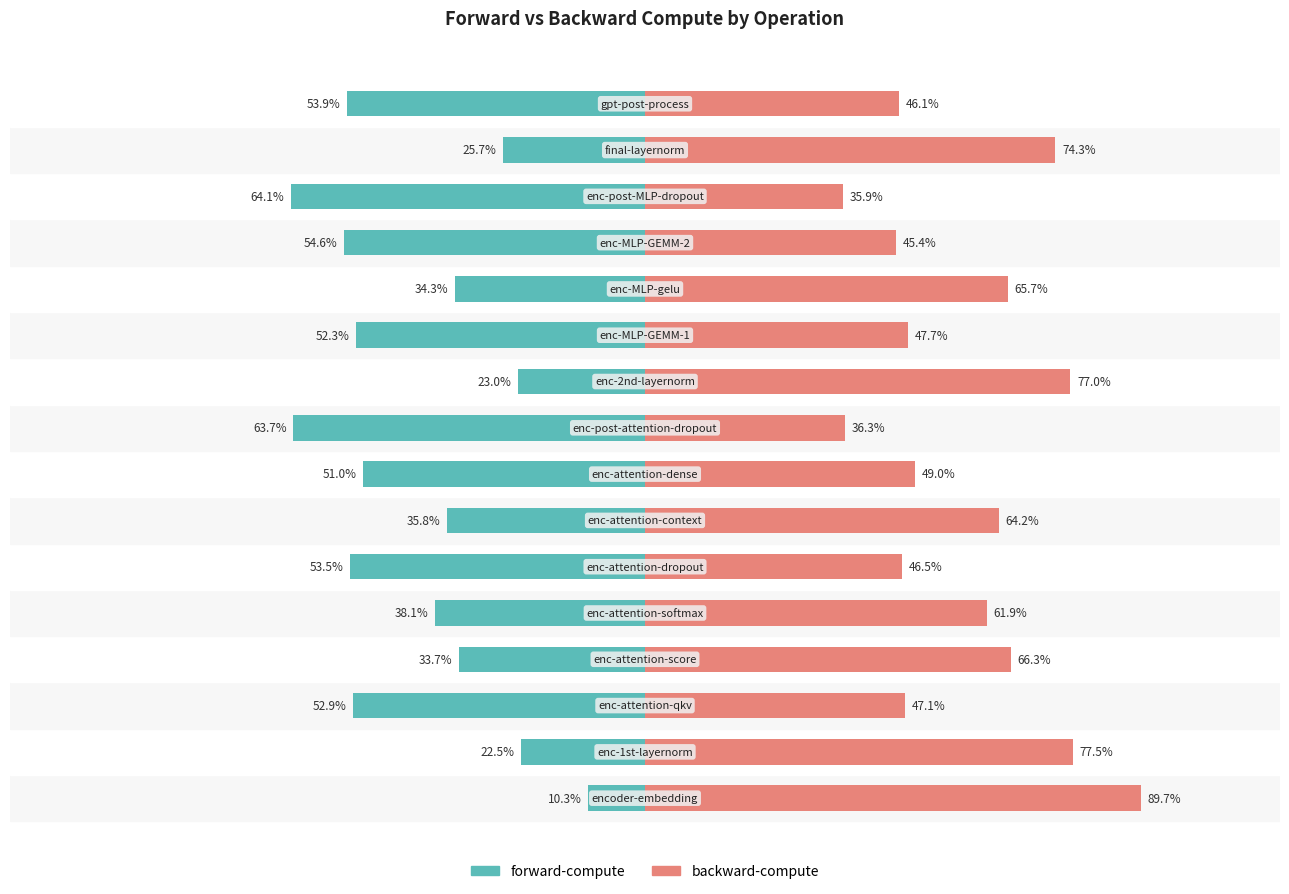

The backward-compute series shows 77.5 at 1. True or false?

True